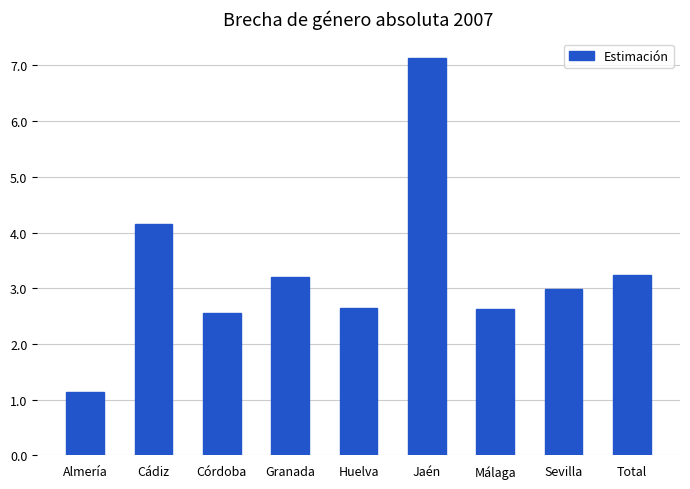

Where does the data first go above 2?

Cádiz